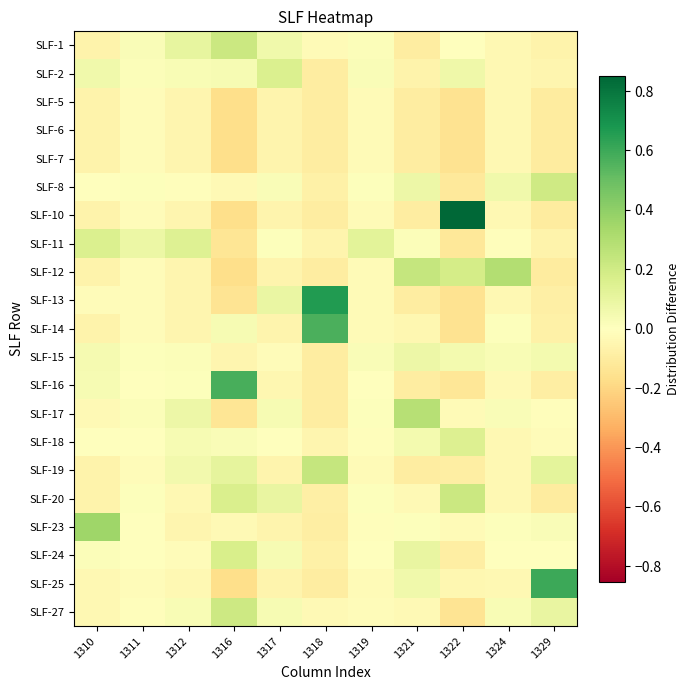

What is the spread (max minus min) of values at 1318?

0.8